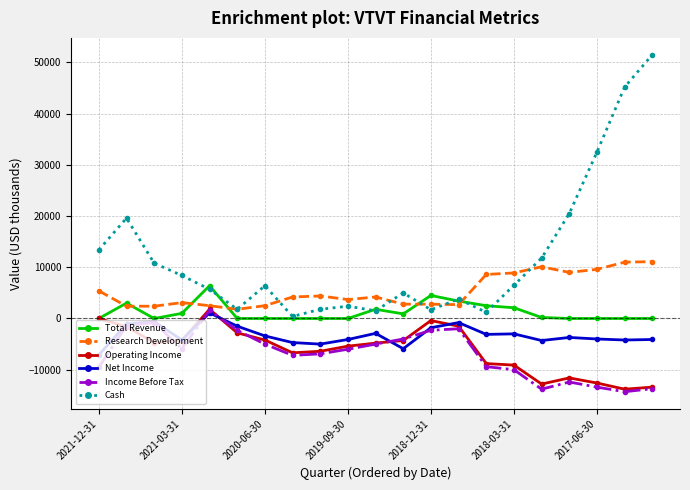

Which series has the largest total across all categories?

Cash